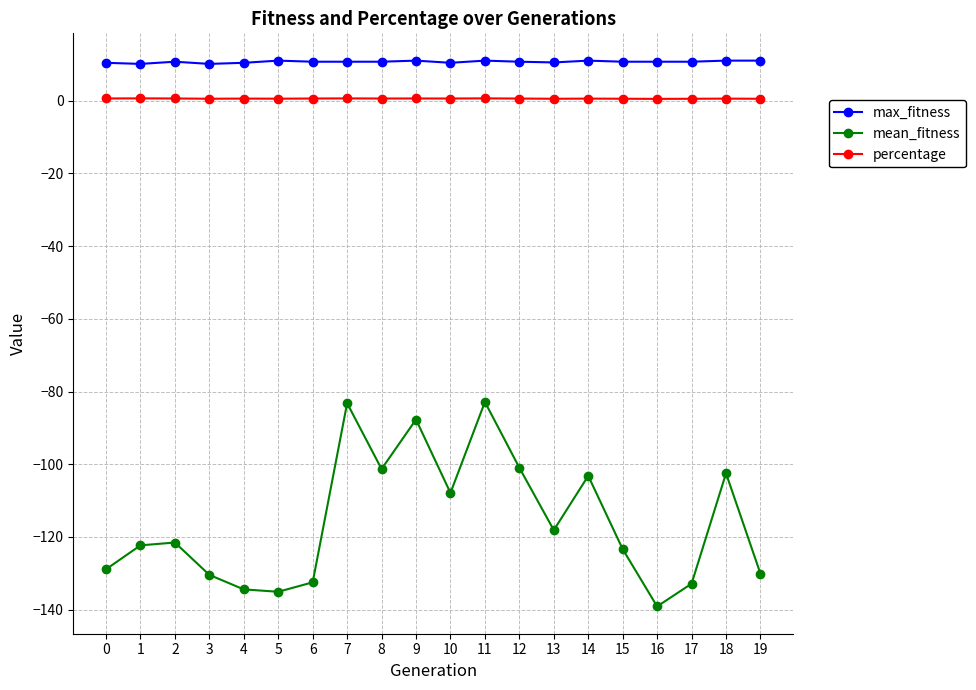

How many distinct data groups are displayed?

3